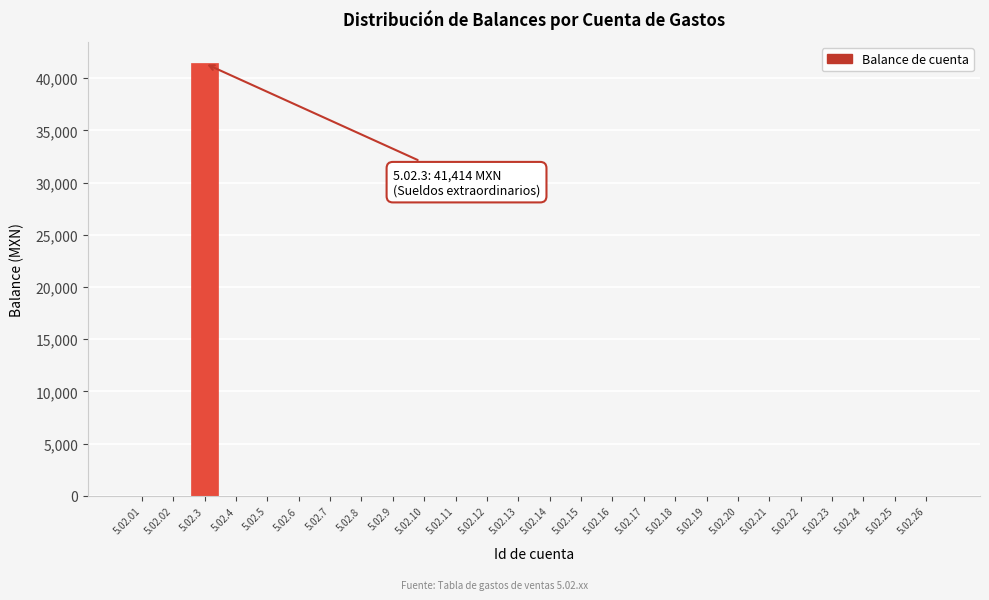

Reading left to right, what are all the values shown in this chart?

5.02.01=0	5.02.02=0	5.02.3=41414	5.02.4=0	5.02.5=0	5.02.6=0	5.02.7=0	5.02.8=0	5.02.9=0	5.02.10=0	5.02.11=0	5.02.12=0	5.02.13=0	5.02.14=0	5.02.15=0	5.02.16=0	5.02.17=0	5.02.18=0	5.02.19=0	5.02.20=0	5.02.21=0	5.02.22=0	5.02.23=0	5.02.24=0	5.02.25=0	5.02.26=0